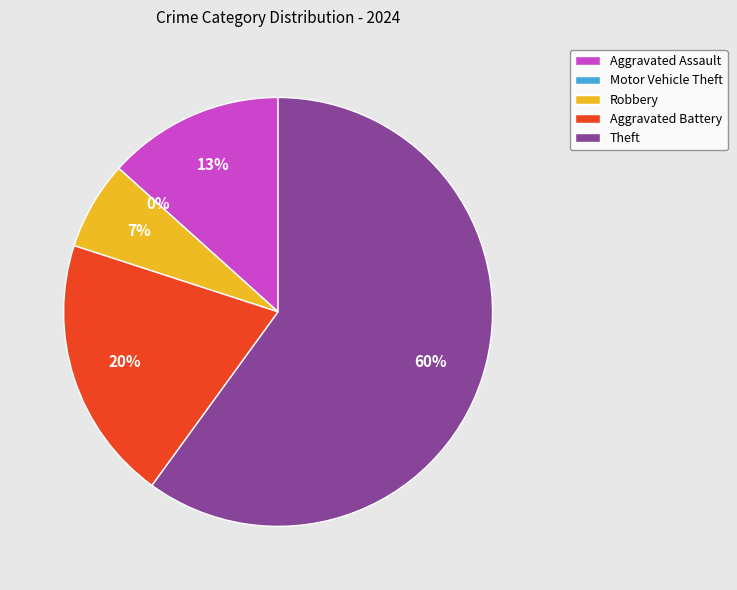

What percentage is NOT represented by Aggravated Assault?

86.7%